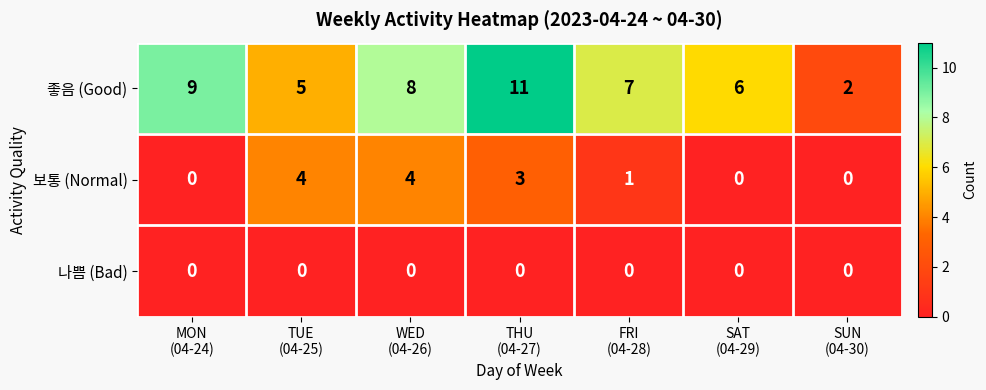

What is the greatest value displayed?

11